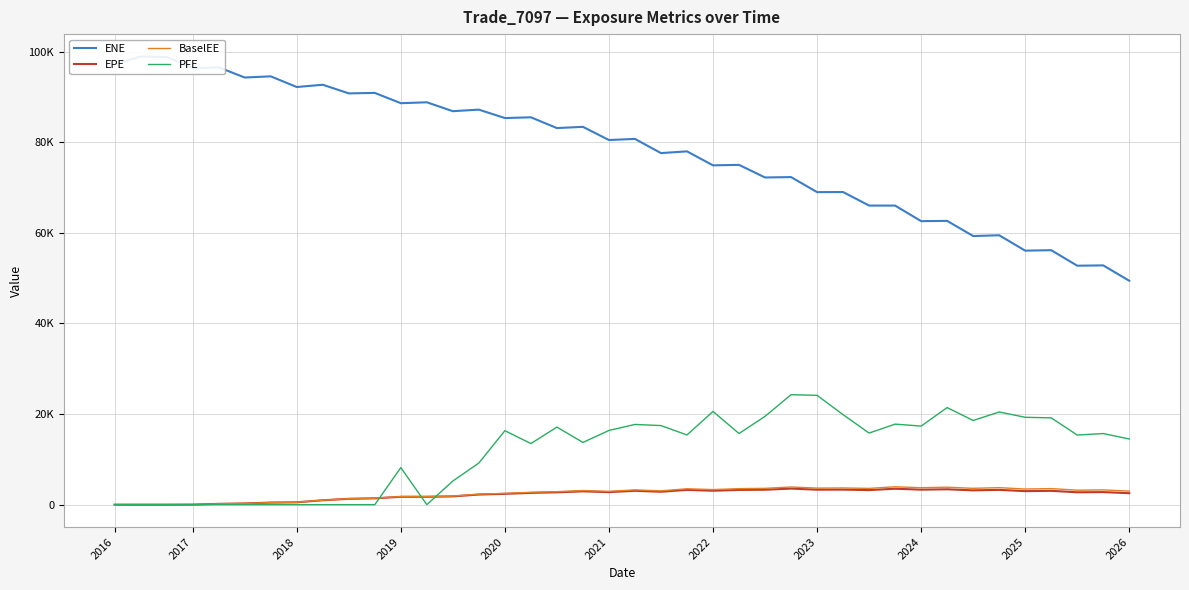

What is the difference between the second highest and minimum values in the PFE series?

24130.6